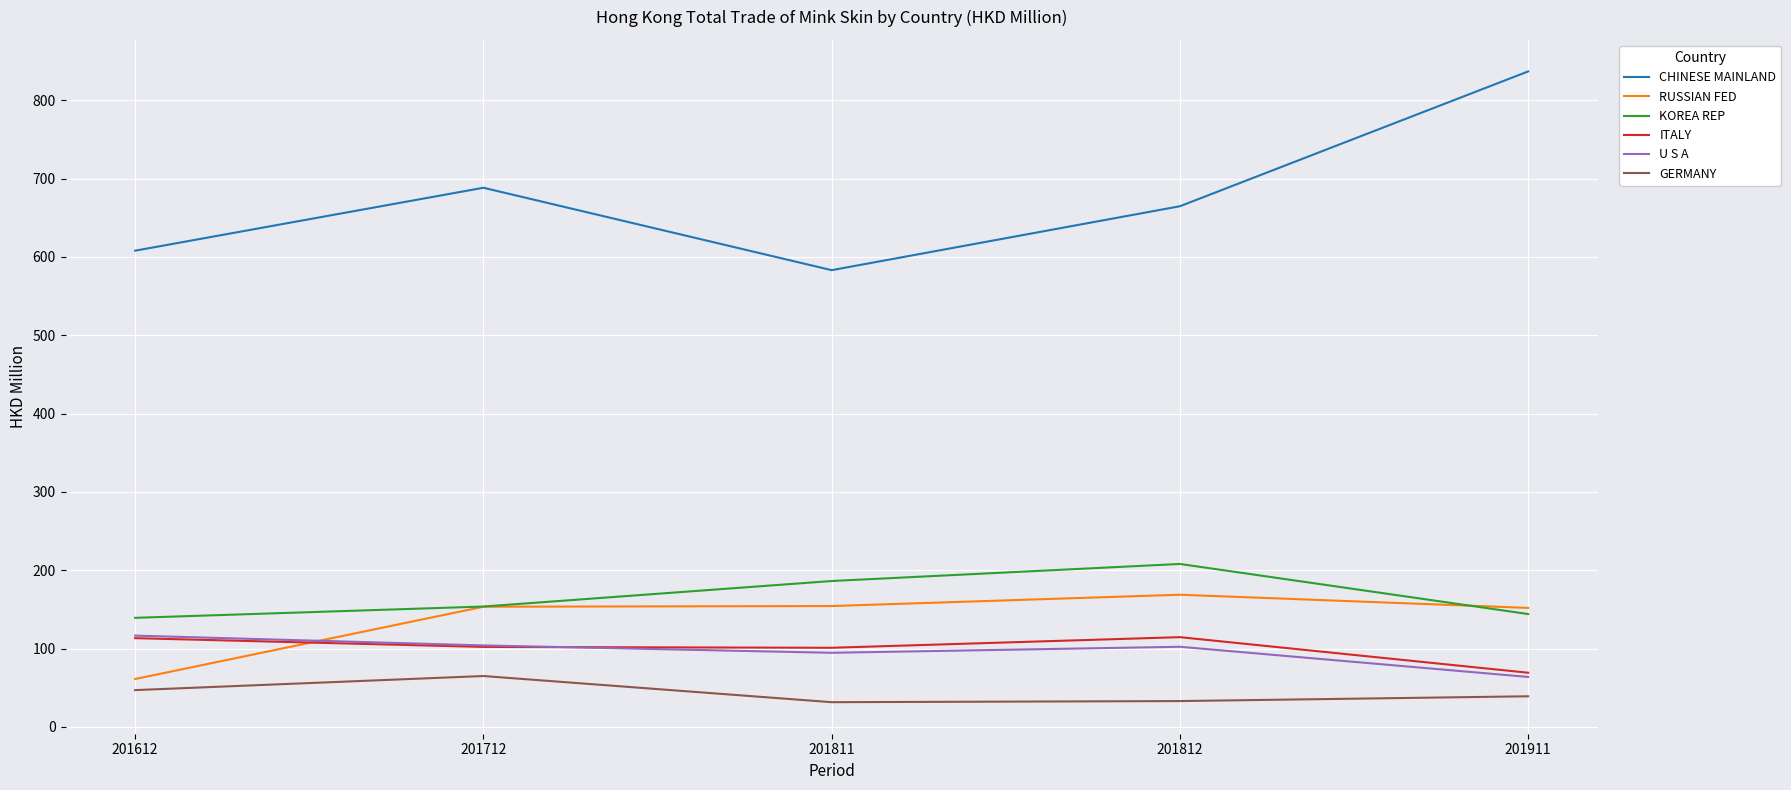

True or false: CHINESE MAINLAND and KOREA REP intersect in this chart.

False